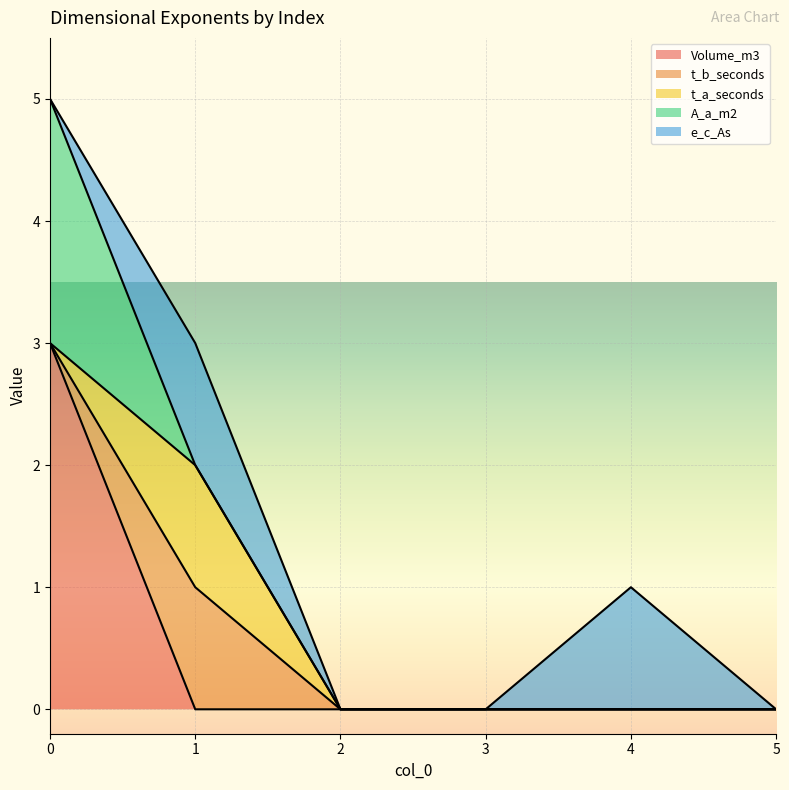

Rank the series by their maximum value, from lowest to highest.

t_b_seconds, t_a_seconds, e_c_As, A_a_m2, Volume_m3